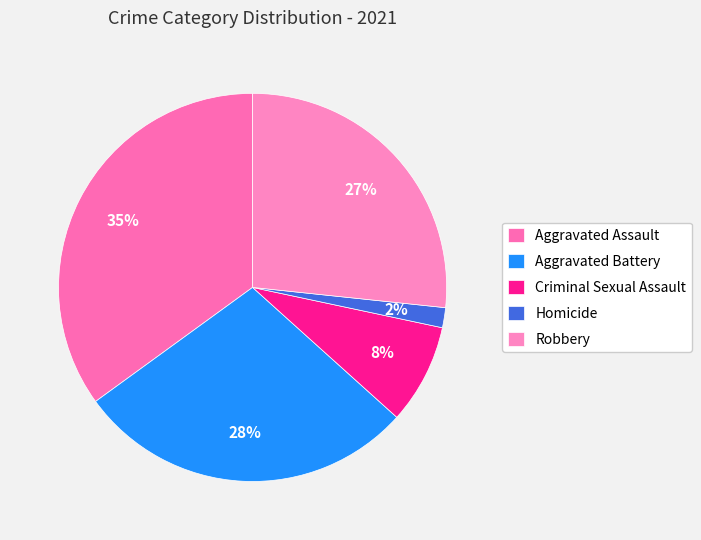

True or false: Aggravated Battery accounts for 19% of the total.

False